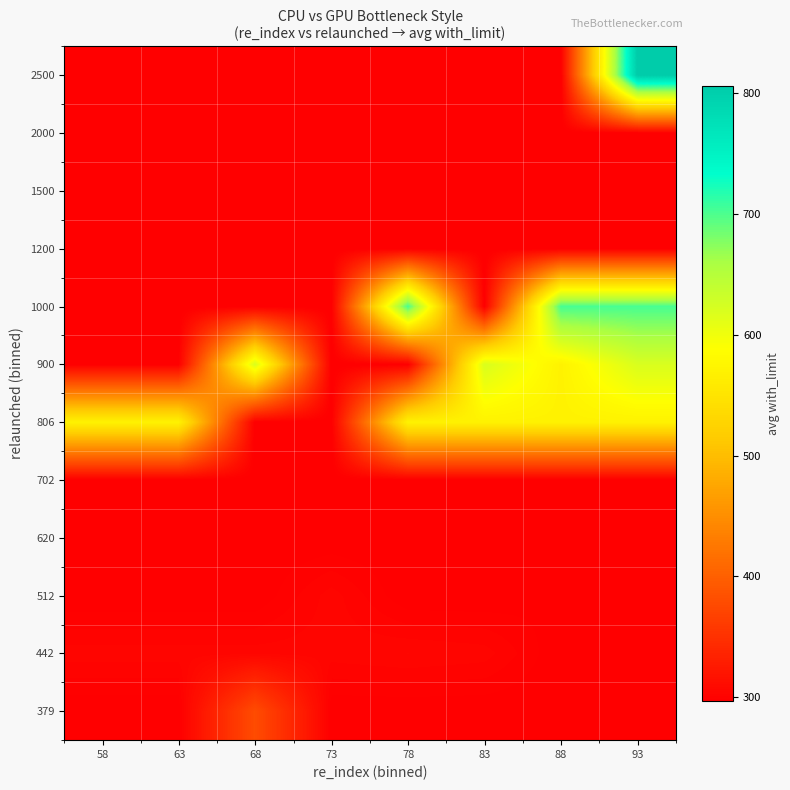

Which category has the lowest value across all series?

58